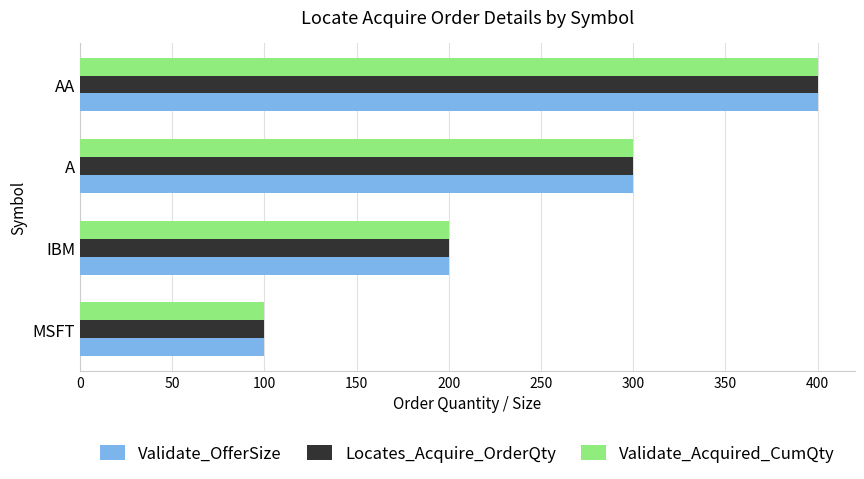

At how many categories does at least one series exceed 361?

1